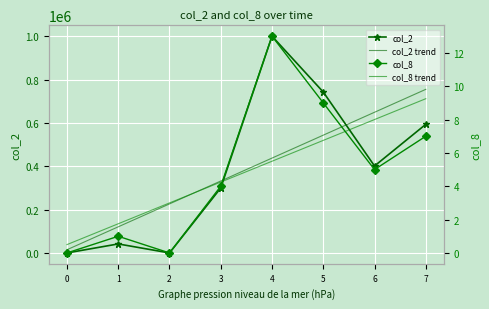

How many values in col_2 are above zero?

6